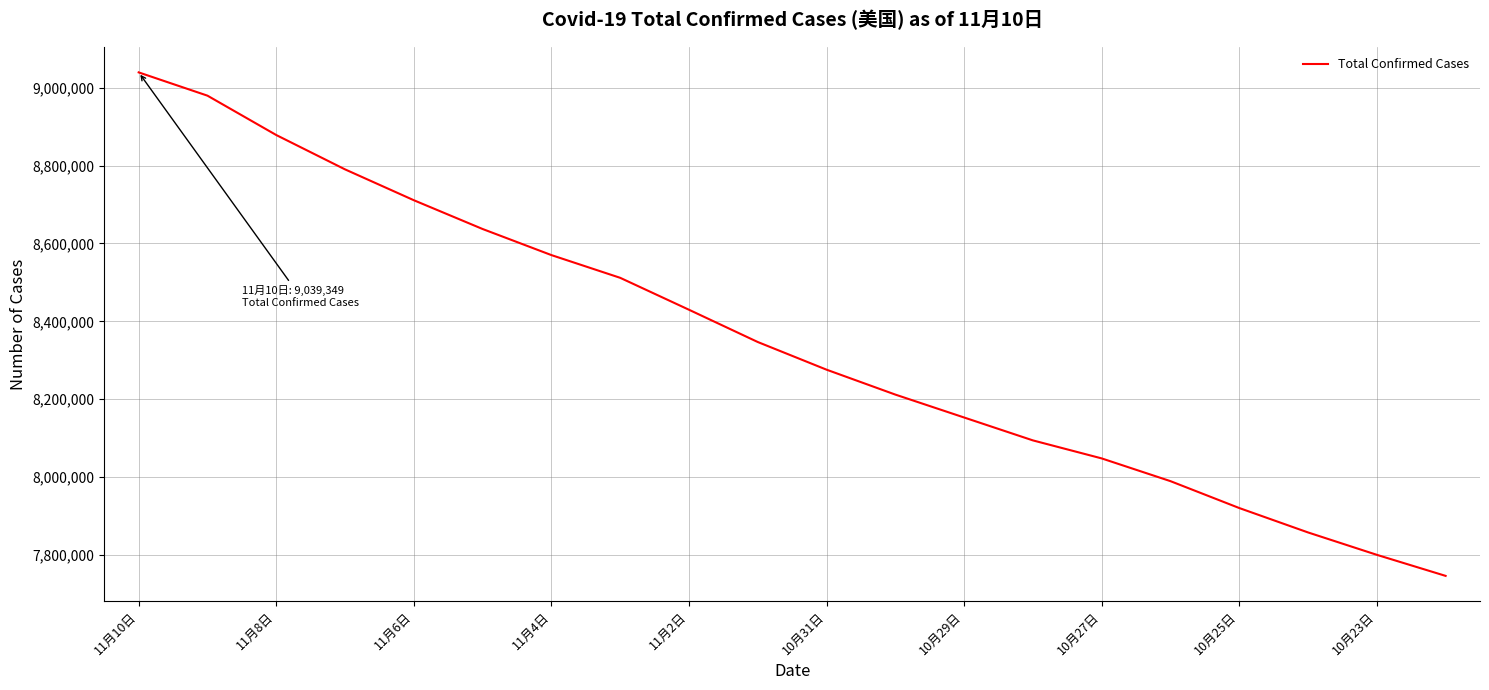

What is the maximum value shown in the chart?

9039349